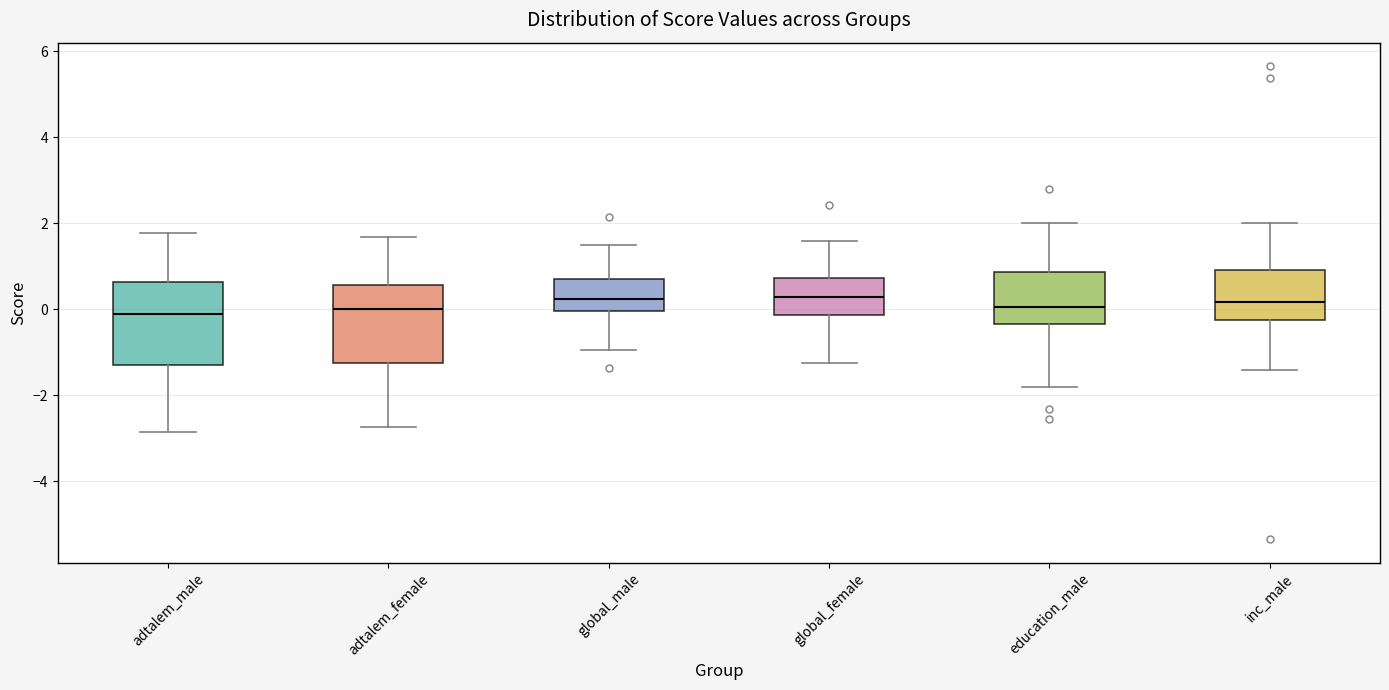

Where does the median line of the box for inc_male sit on the y-axis? The values are not printed on the chart, so give them approximately, as read against the axis.

0.2